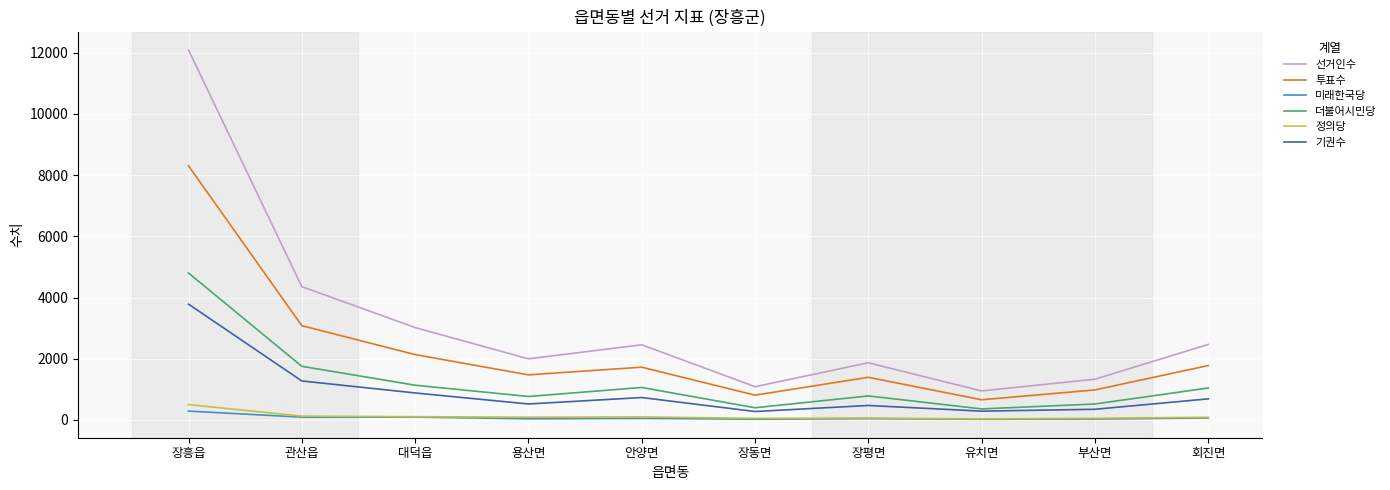

True or false: 미래한국당 and 선거인수 cross at least once.

False